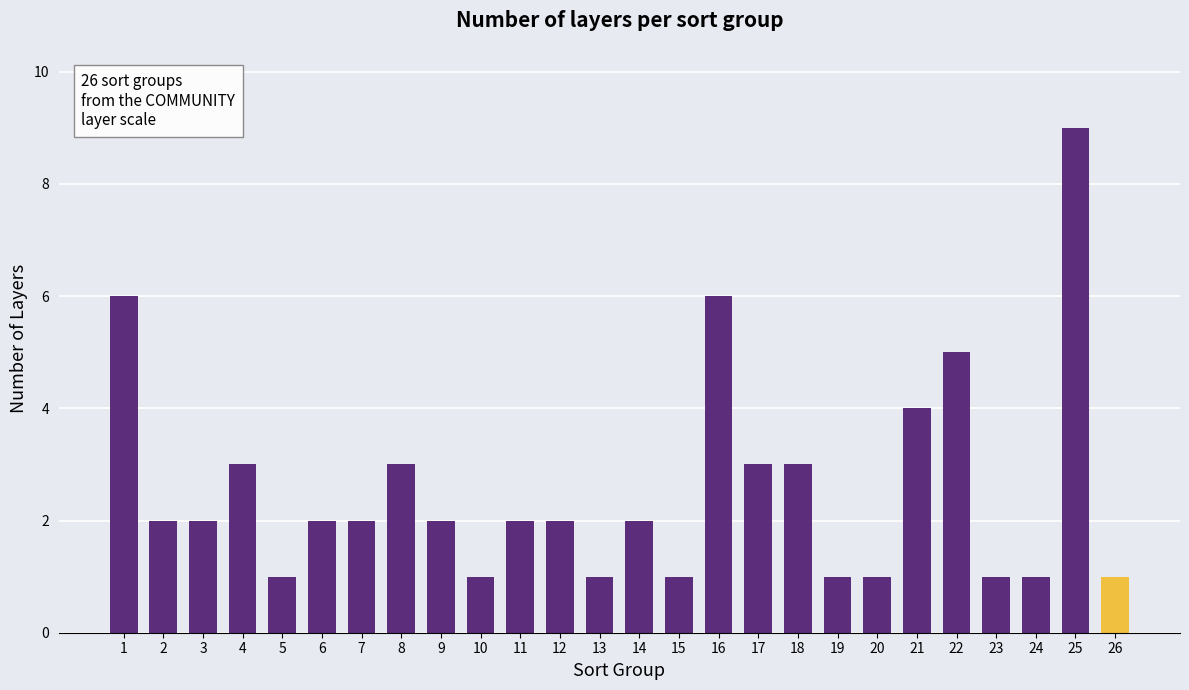

What is the value of the 10th bar from the left?

1